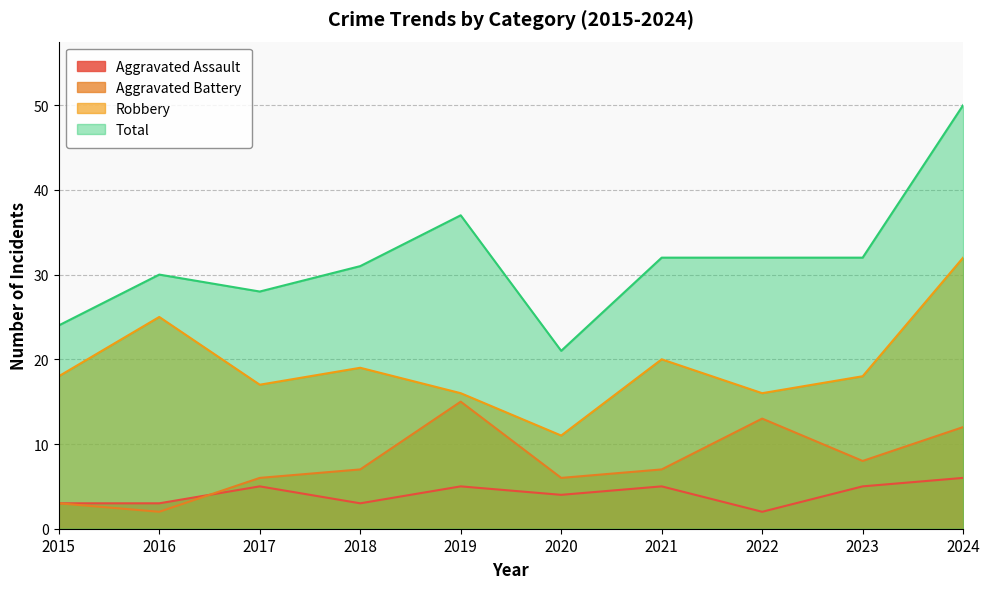

Rank the categories by Aggravated Assault value from lowest to highest.

2022, 2015, 2016, 2018, 2020, 2017, 2019, 2021, 2023, 2024